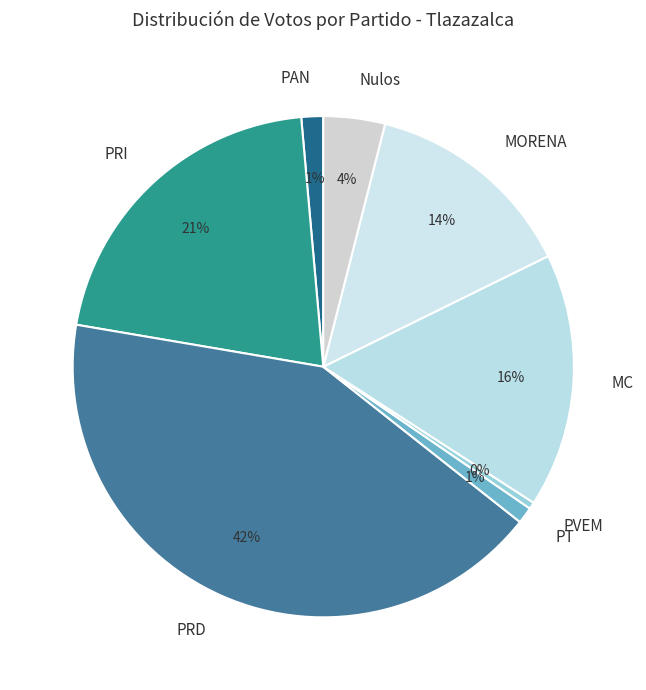

To the nearest percent, what is the average slice percentage?

12%